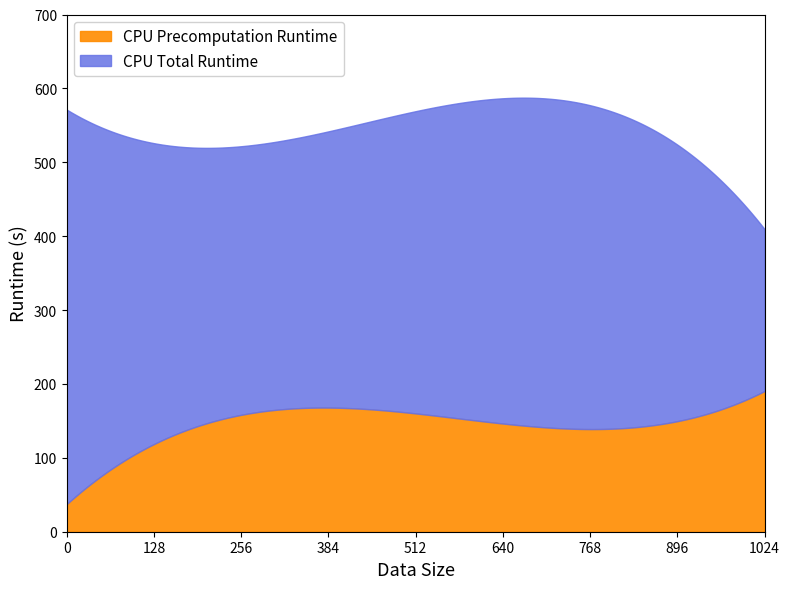

What are all the series names shown in the legend?

CPU Precomputation Runtime, CPU Total Runtime